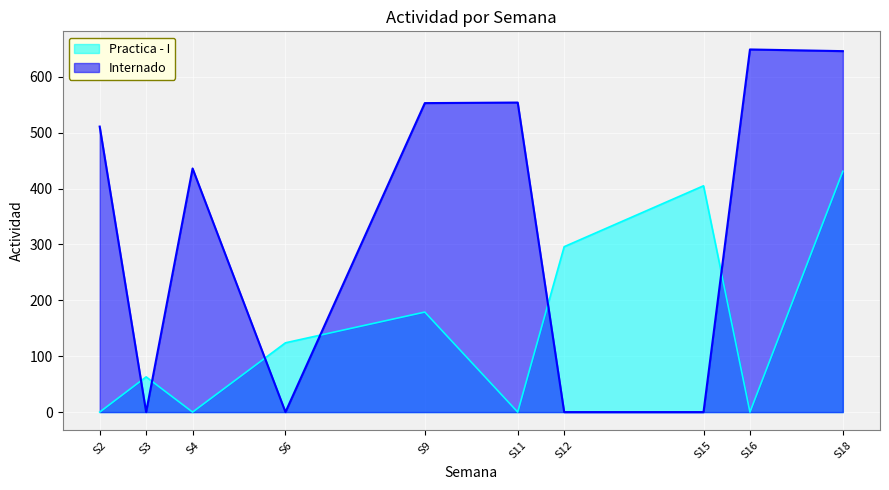

The value of Internado at S3 is 385. True or false?

False